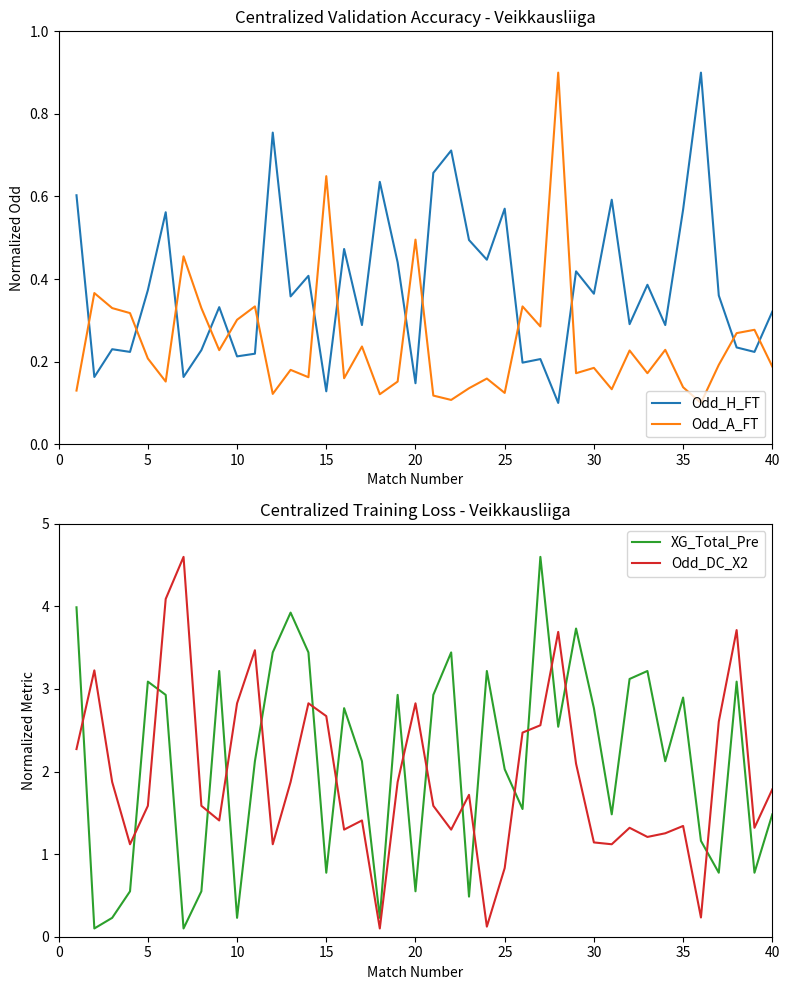

True or false: XG_Total_Pre and Odd_DC_X2 cross at least once.

True